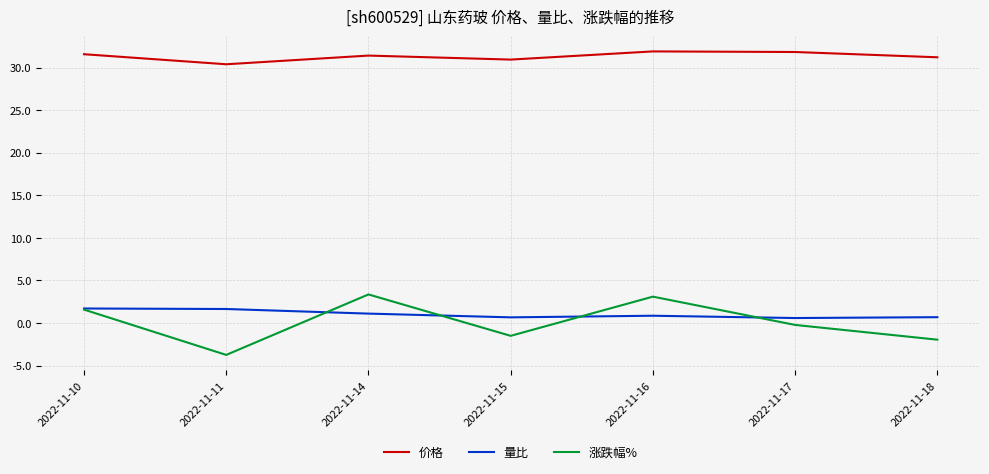

Which series has the widest spread of values?

涨跌幅%